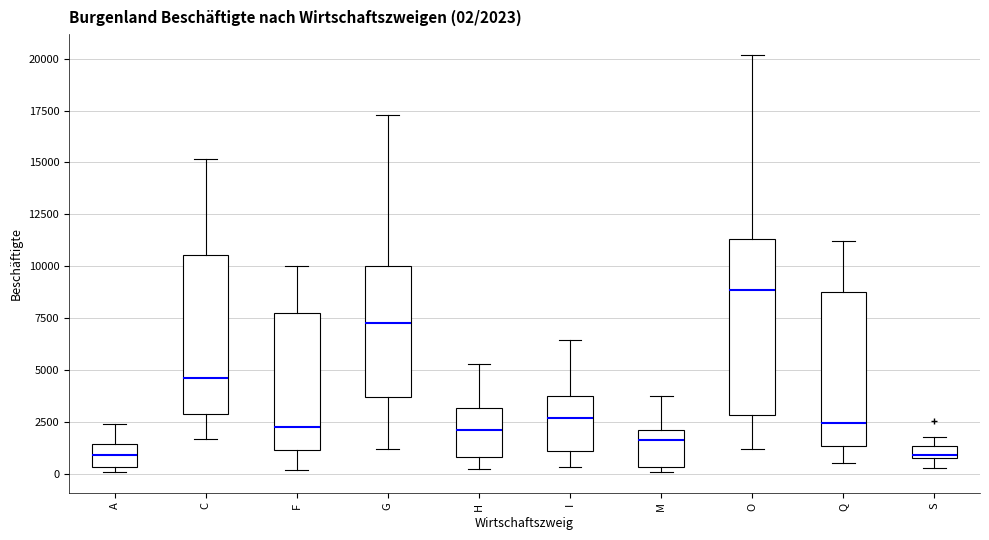

Which box is the tallest, from its lower edge to its upper edge?

O